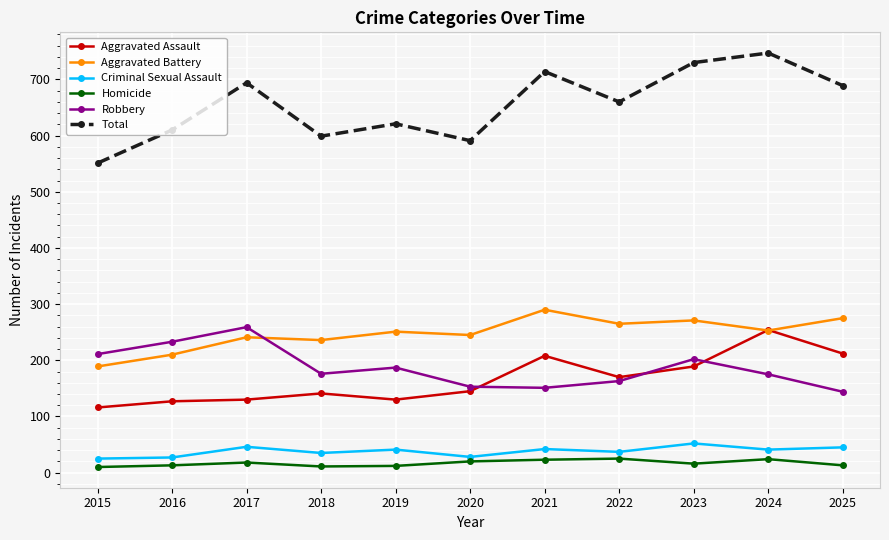

What is the value of the Homicide point at the 7th from the left?

23